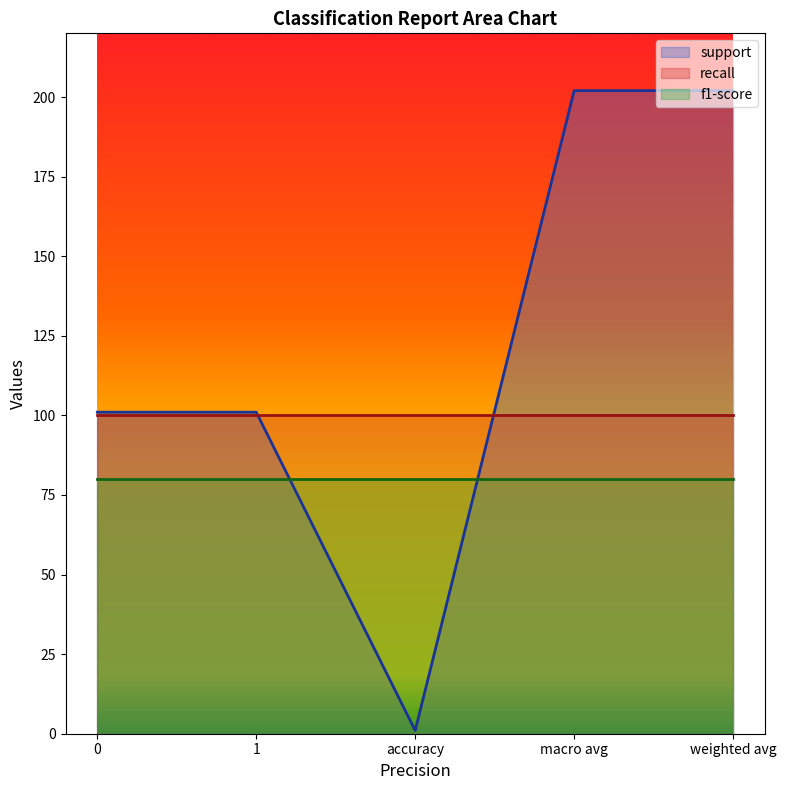

At macro avg, list the series in order from smallest to largest.

f1-score, recall, support